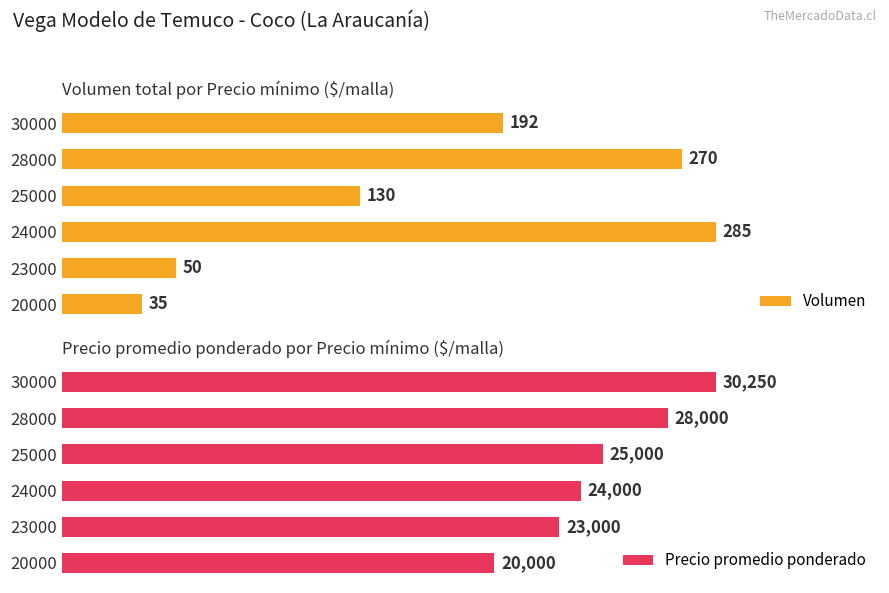

How many bars are there in total?

12